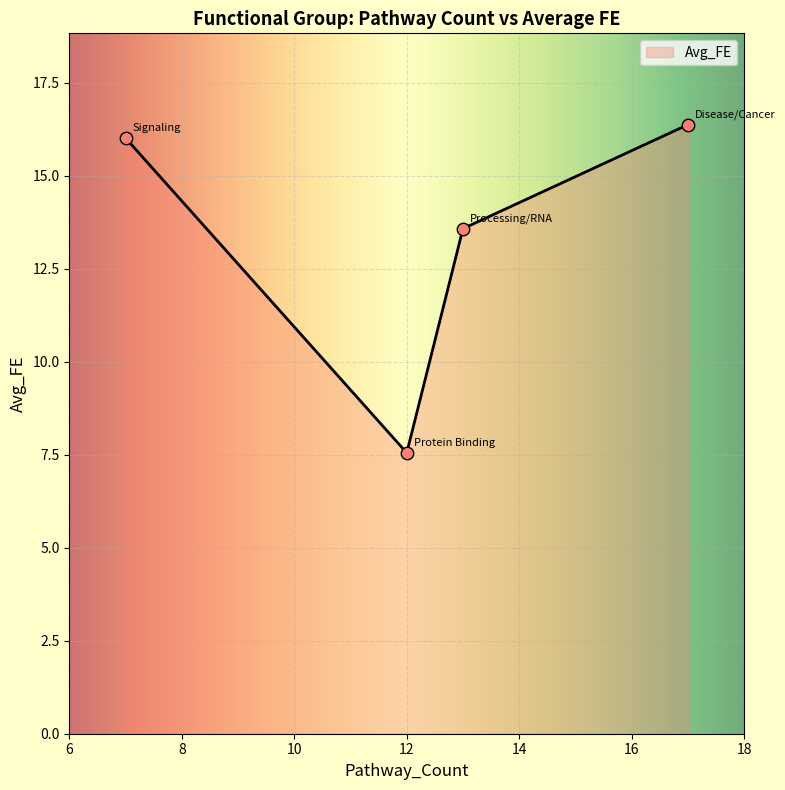

Approximately how many times larger is the value at 12 compared to 17?

0.5